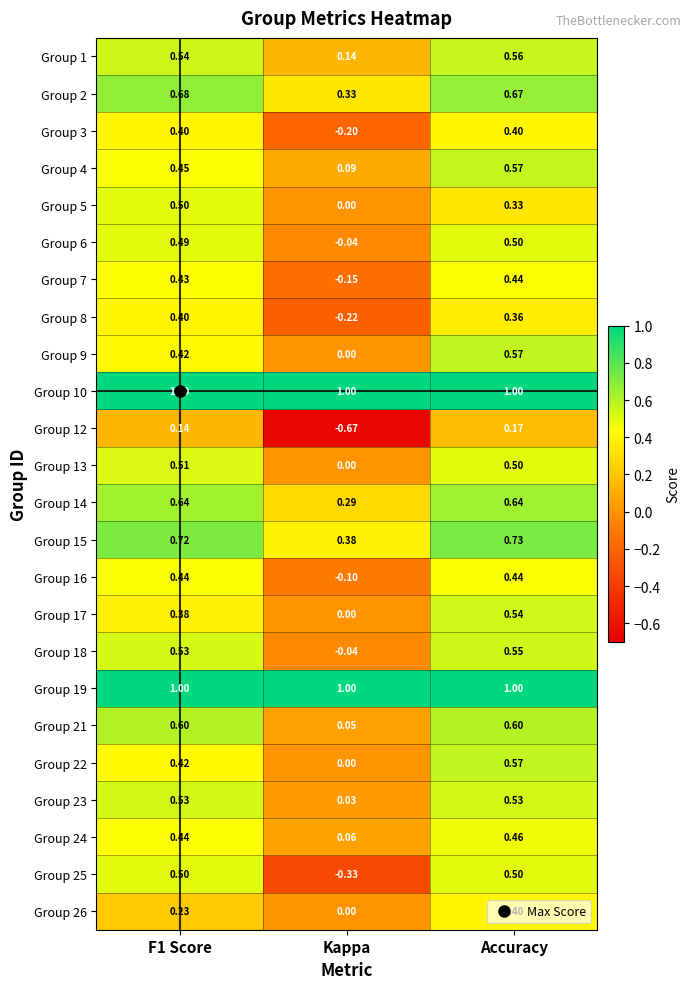

Between F1 Score and Kappa, which series saw the biggest shift?

Group 25